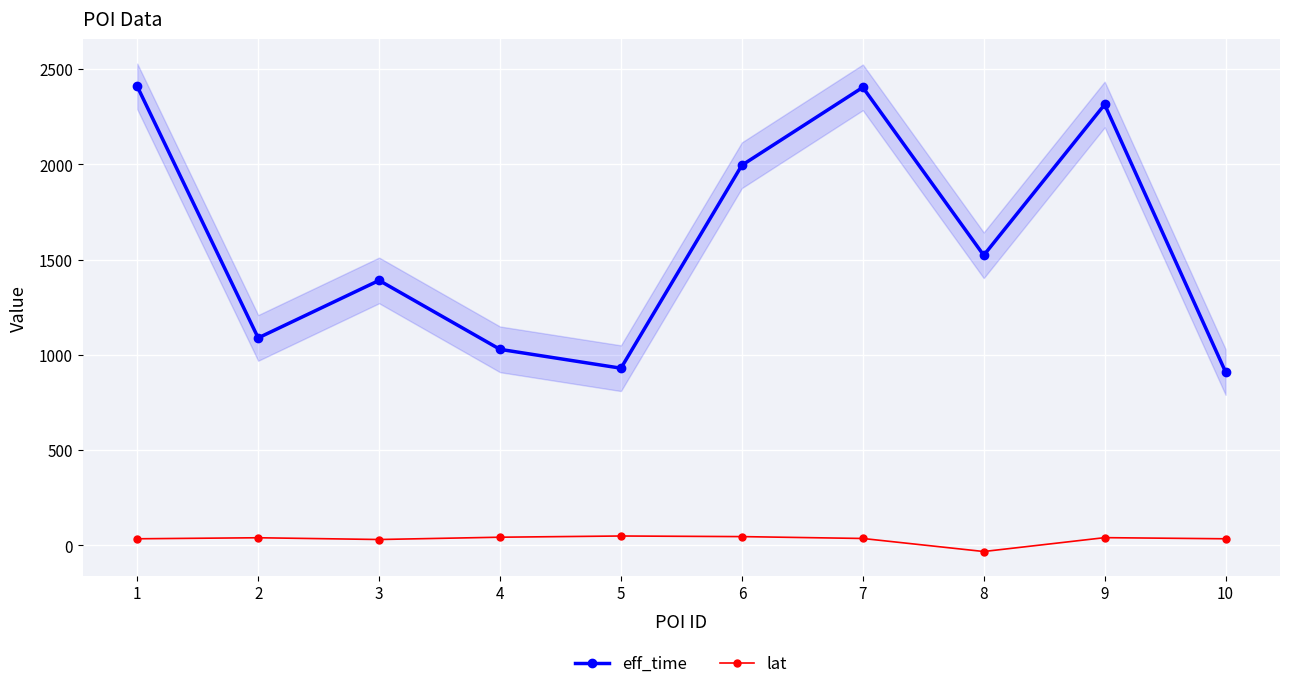

True or false: eff_time and lat cross at least once.

False